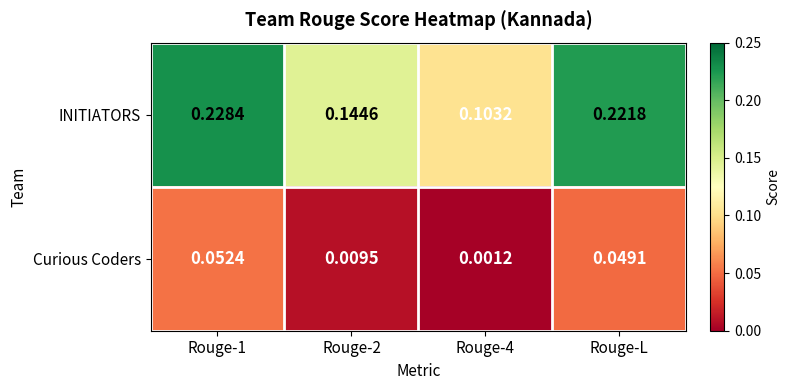

Which series has the largest total across all categories?

INITIATORS